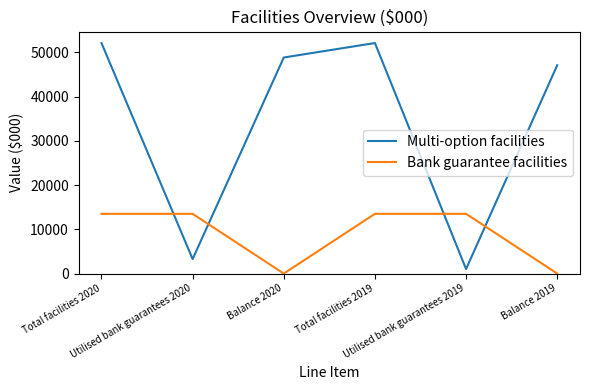

Which series has the largest range (max minus min)?

Multi-option facilities